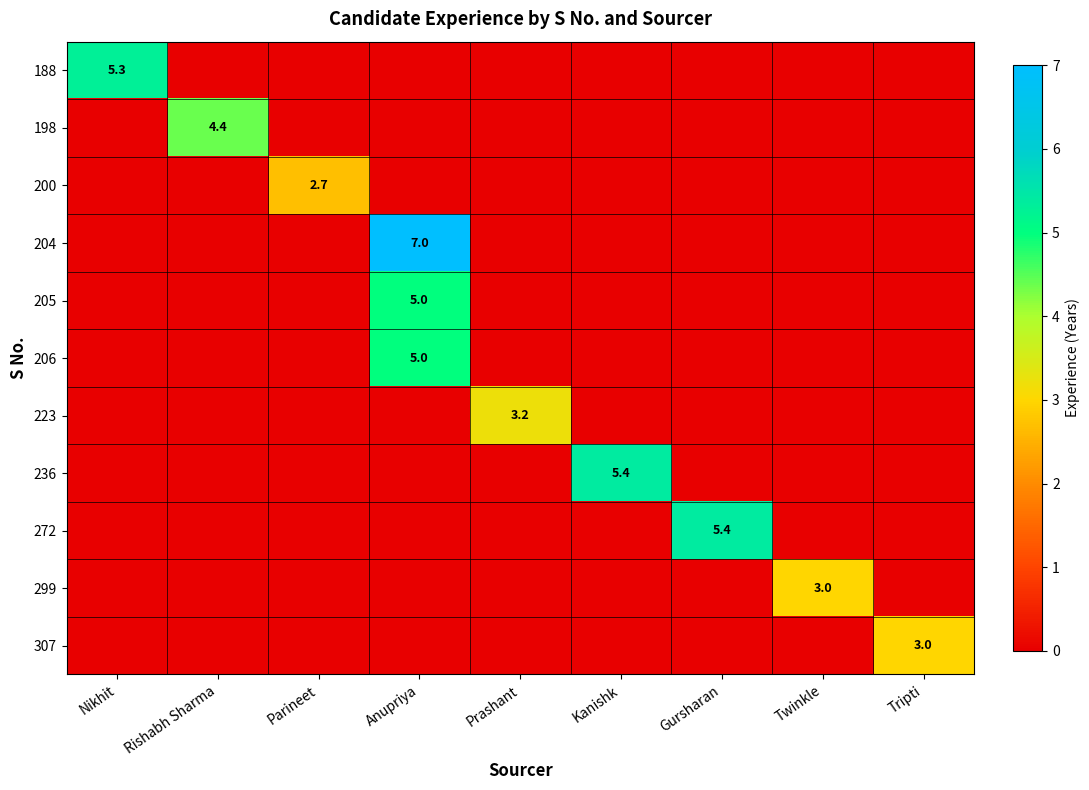

Is it true that 223 equals 3.2 at Prashant?

True